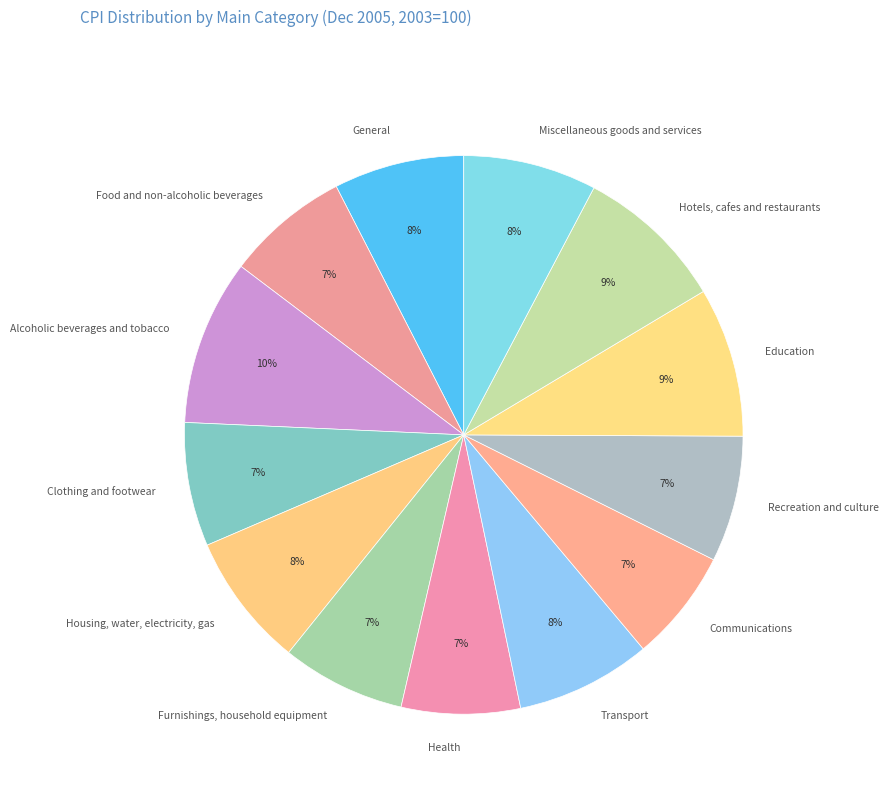

Count the number of slices in the pie.

13